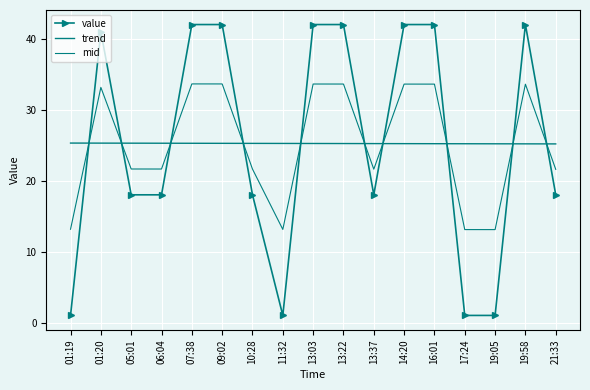

Is it true that value equals 1.0 at 11:32?

True